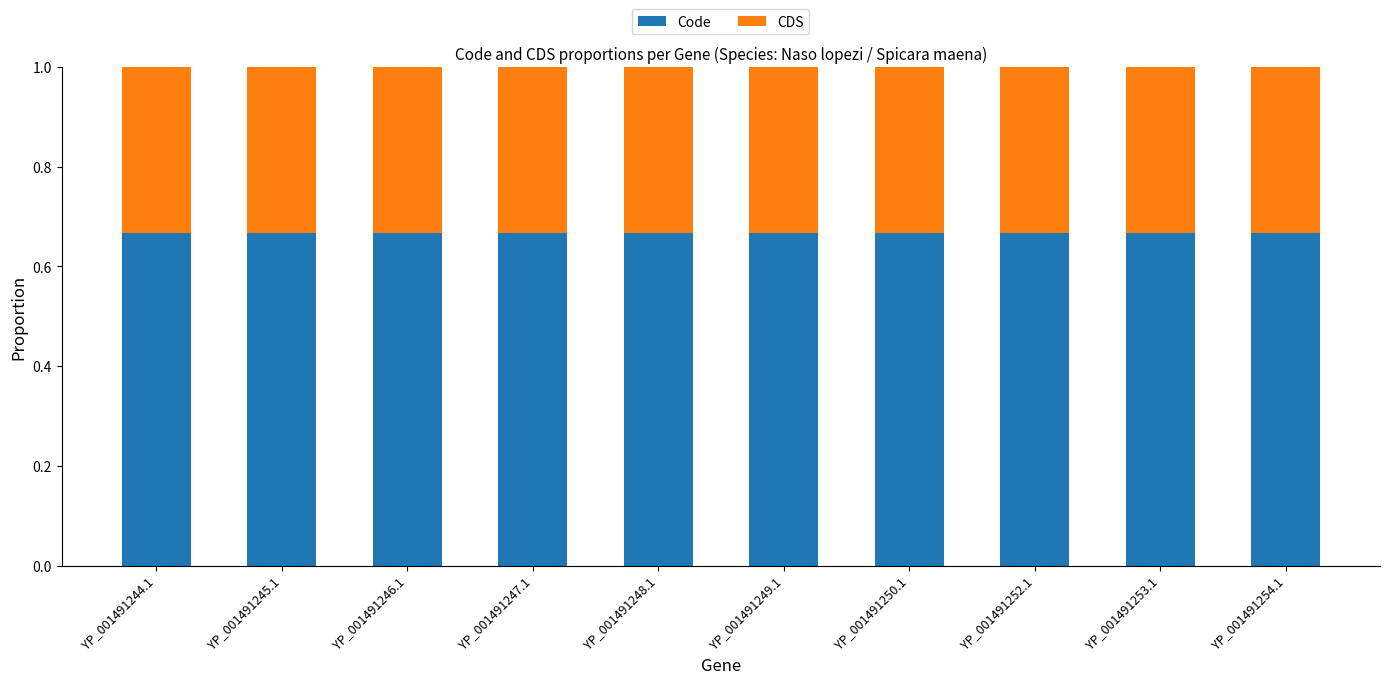

The Code series shows 1.1 at YP_001491254.1. True or false?

False